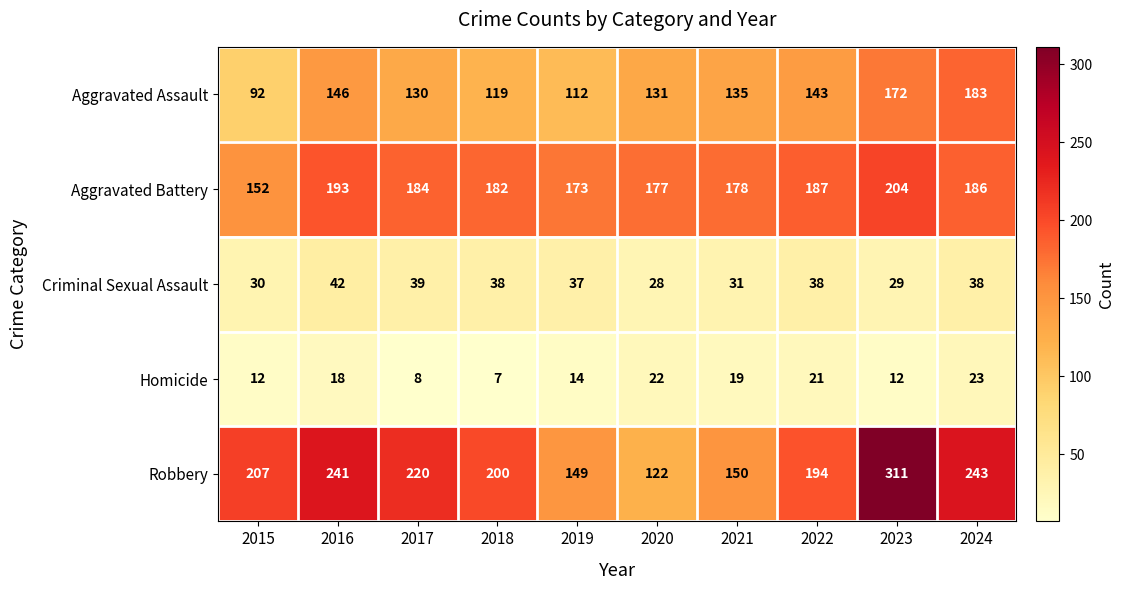

Between 2018 and 2024, which series saw the biggest shift?

Aggravated Assault